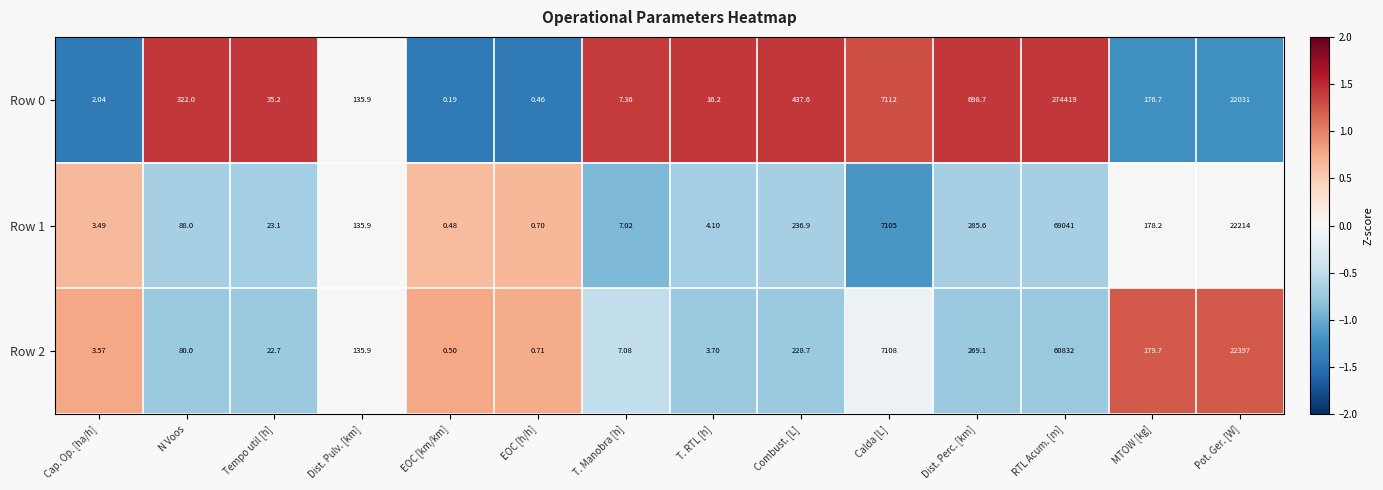

Where is Row 1 nearest to the value 34520?

Pot. Ger. [W]